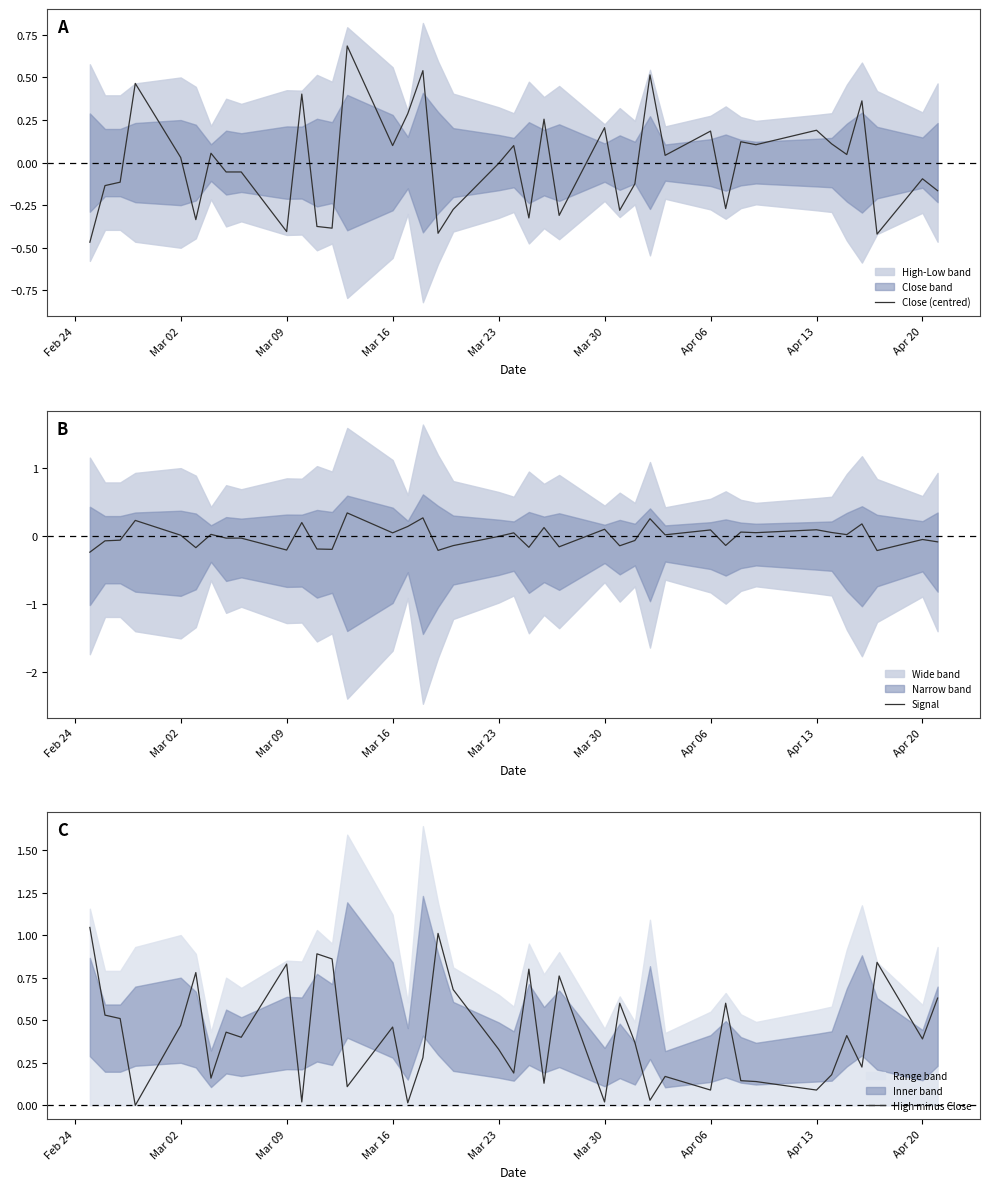

Which series has the largest total across all categories?

High minus Close